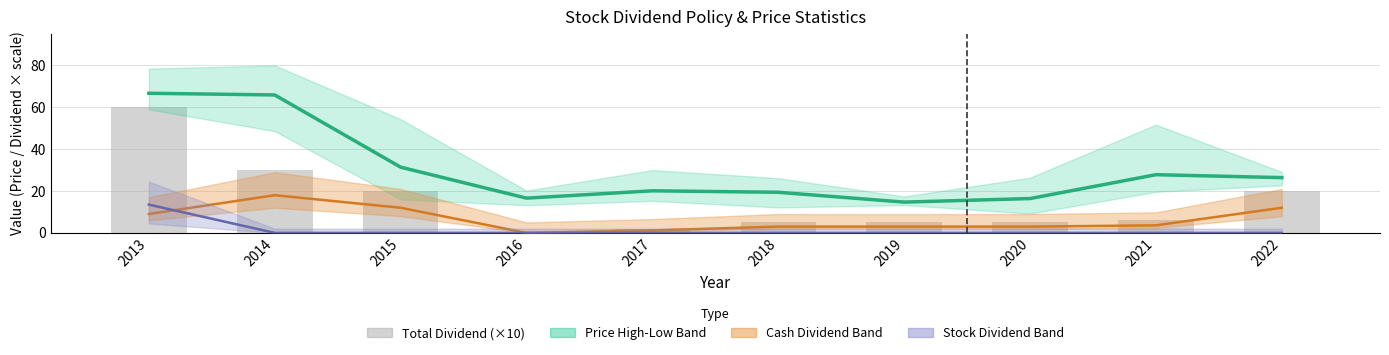

Reading left to right, transcribe all the data shown in this chart.

Price Mean: 2013=66.7	2014=65.9	2015=31.4	2016=16.6	2017=20.1	2018=19.4	2019=14.7	2020=16.4	2021=27.8	2022=26.4
Cash Dividend (scaled): 2013=9.0	2014=18.0	2015=12.0	2016=0.0	2017=1.2	2018=3.0	2019=3.0	2020=3.0	2021=3.6	2022=12.0
Stock Dividend (scaled): 2013=13.5	2014=0.0	2015=0.0	2016=0.0	2017=0.0	2018=0.0	2019=0.0	2020=0.0	2021=0.0	2022=0.0
Total Dividend (scaled): 2013=60.0	2014=30.0	2015=20.0	2016=0.0	2017=2.0	2018=5.0	2019=5.0	2020=5.0	2021=6.0	2022=20.0